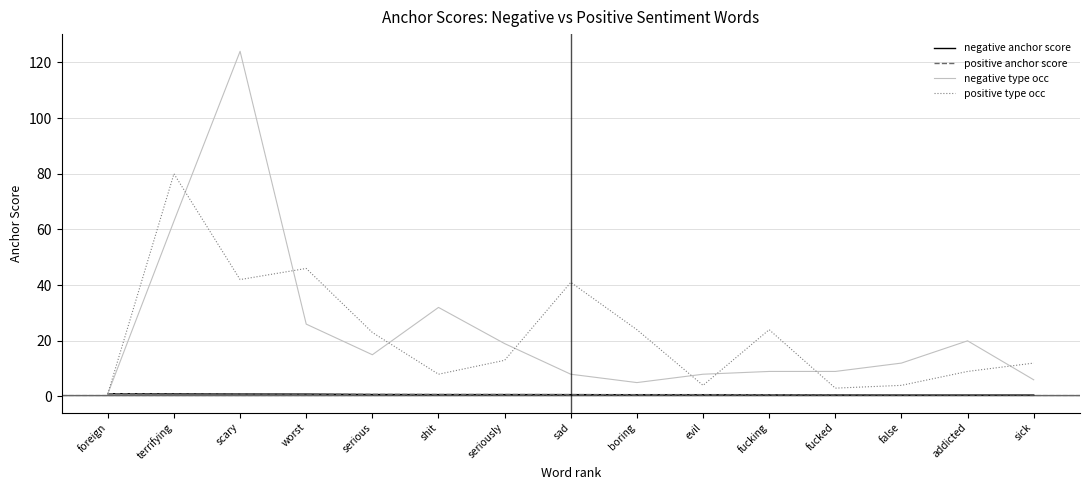

Is the value of negative type occ at addicted greater than the value of negative anchor score at addicted?

Yes